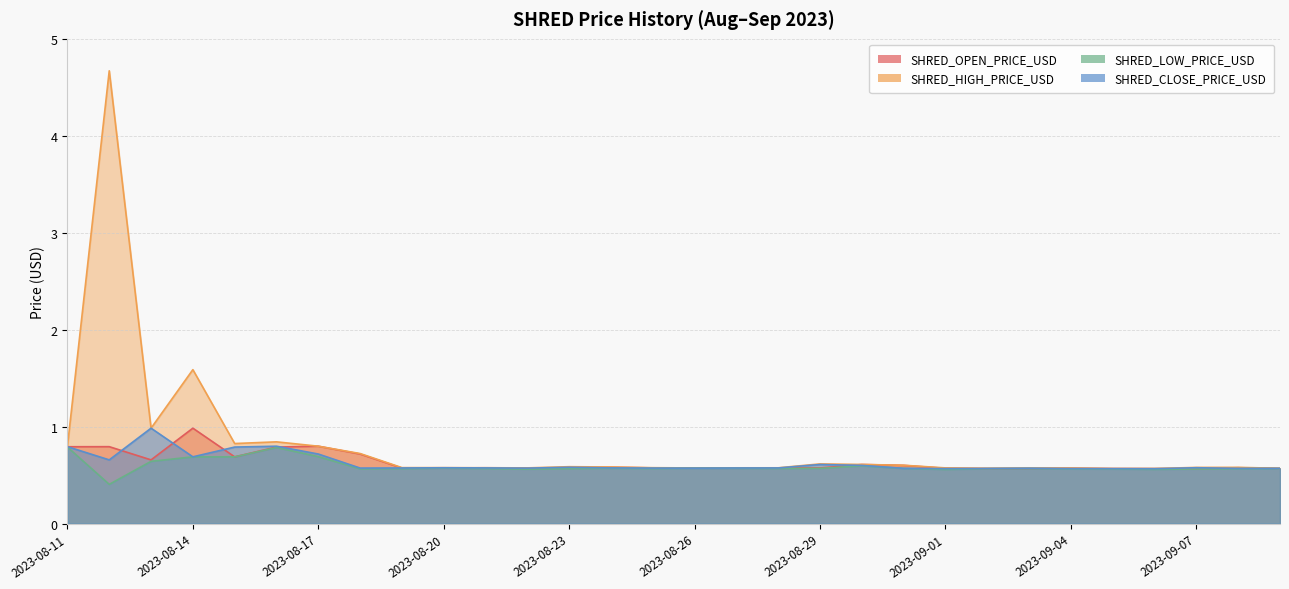

Where is the first local maximum for SHRED_CLOSE_PRICE_USD?

2023-08-13